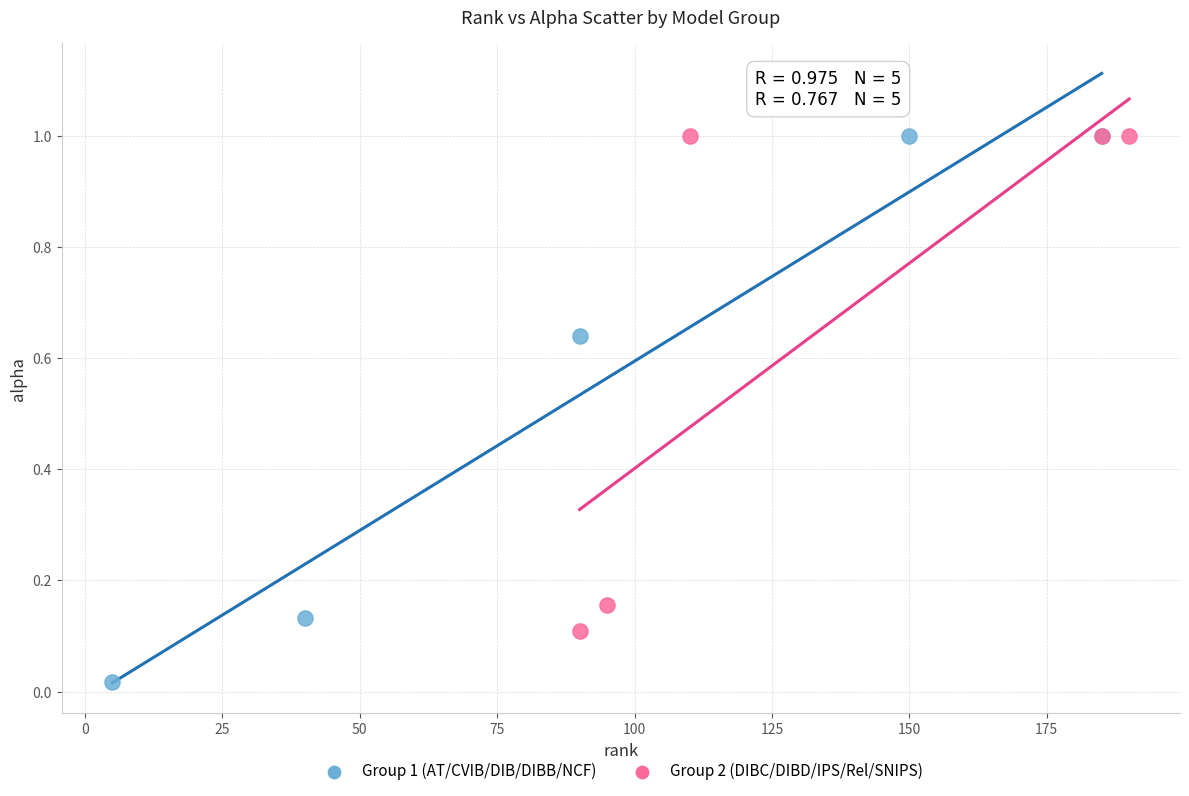

Which series reaches the minimum Y coordinate?

Group 1 (AT/CVIB/DIB/DIBB/NCF)